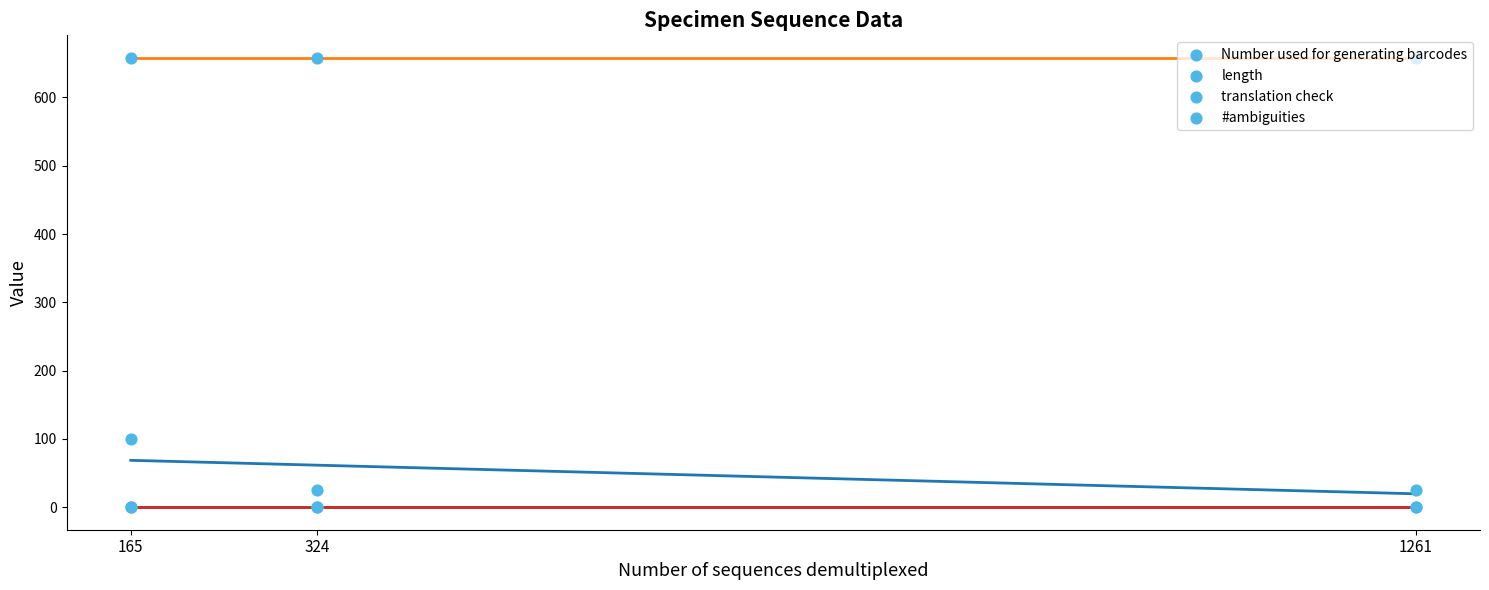

At how many categories does at least one series exceed 421?

3